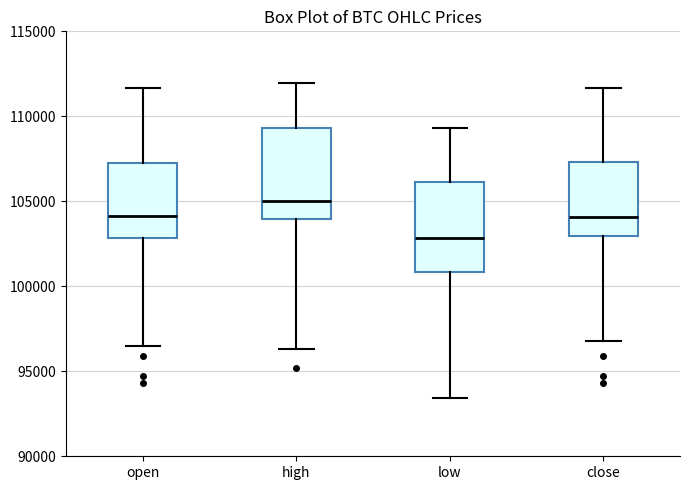

Reading left to right, transcribe this box plot: for each box, give where its median line is, the range the box spans, and where its two whiskers end, as read against the y-axis. The values are not printed on the chart, so give them approximately, as read against the axis.

open: median 104000, box 103000 to 107500, whiskers 96500 to 111500
high: median 105000, box 104000 to 109500, whiskers 96500 to 112000
low: median 103000, box 101000 to 106000, whiskers 93500 to 109500
close: median 104000, box 103000 to 107500, whiskers 97000 to 111500